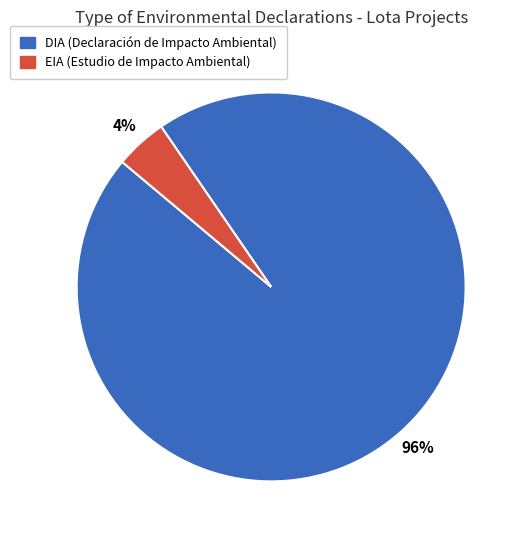

Which has a higher value, EIA or DIA?

DIA